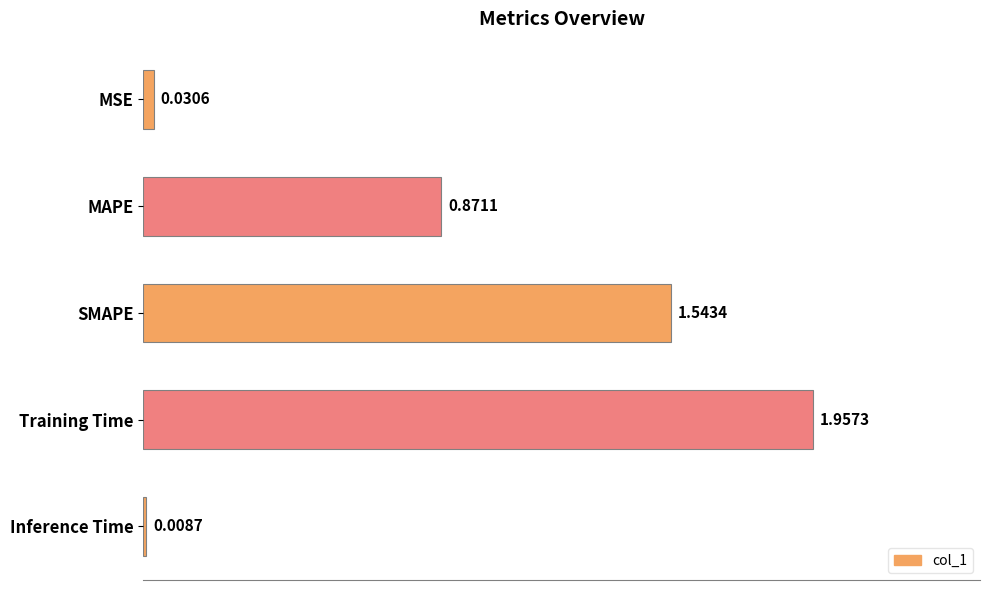

What is the label of the 4th bar from the top?

Training Time